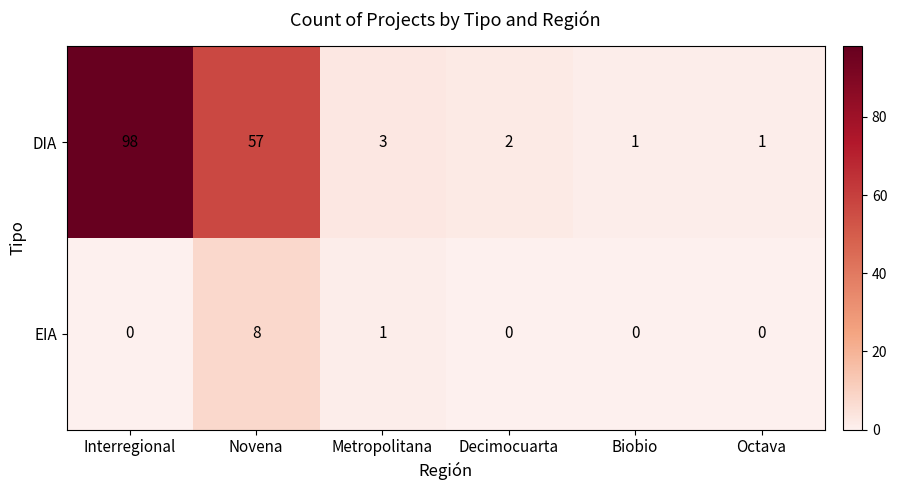

At which label does DIA first exceed 3?

Interregional